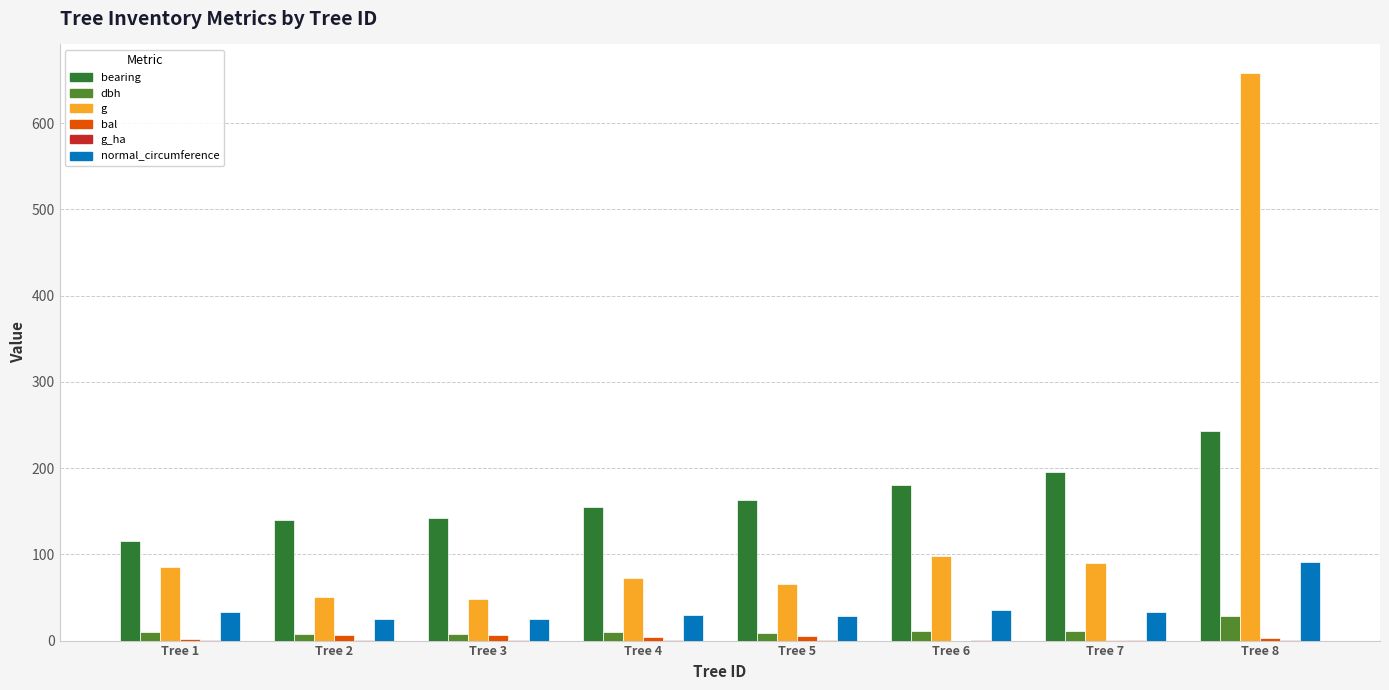

The value of normal_circumference at Tree 6 is 56.8. True or false?

False